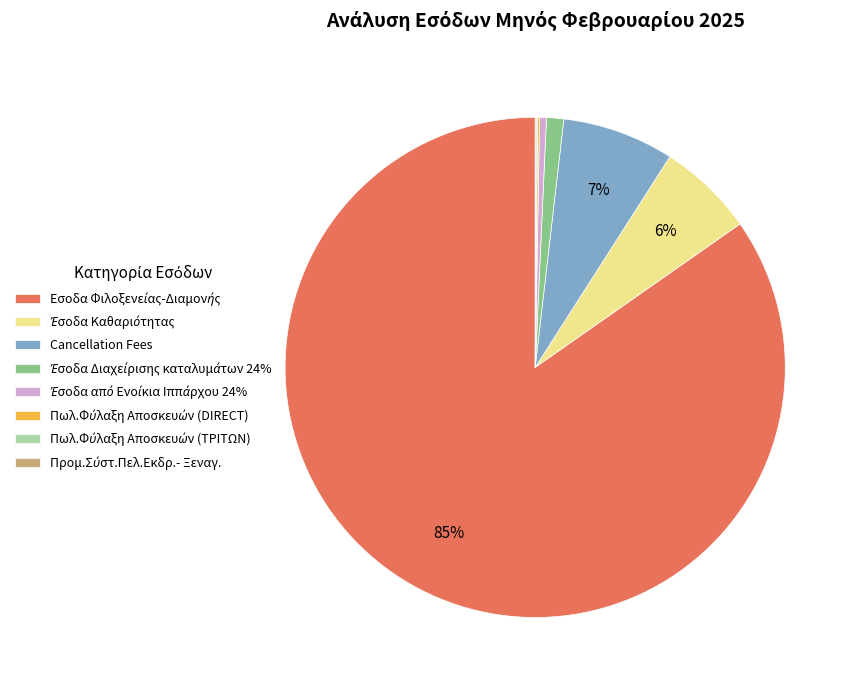

Does any single category account for the majority?

Yes